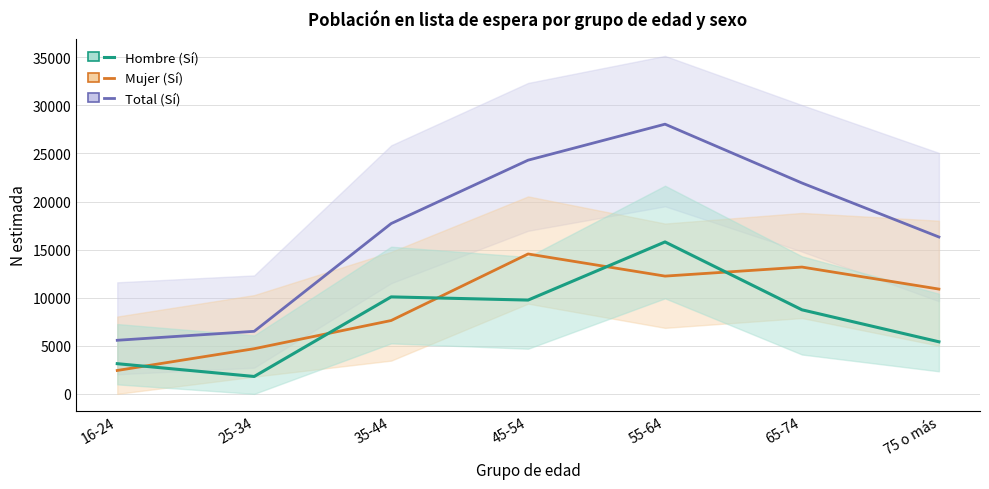

The Hombre N estimada (Sí) series shows 1302 at 75 o más. True or false?

False